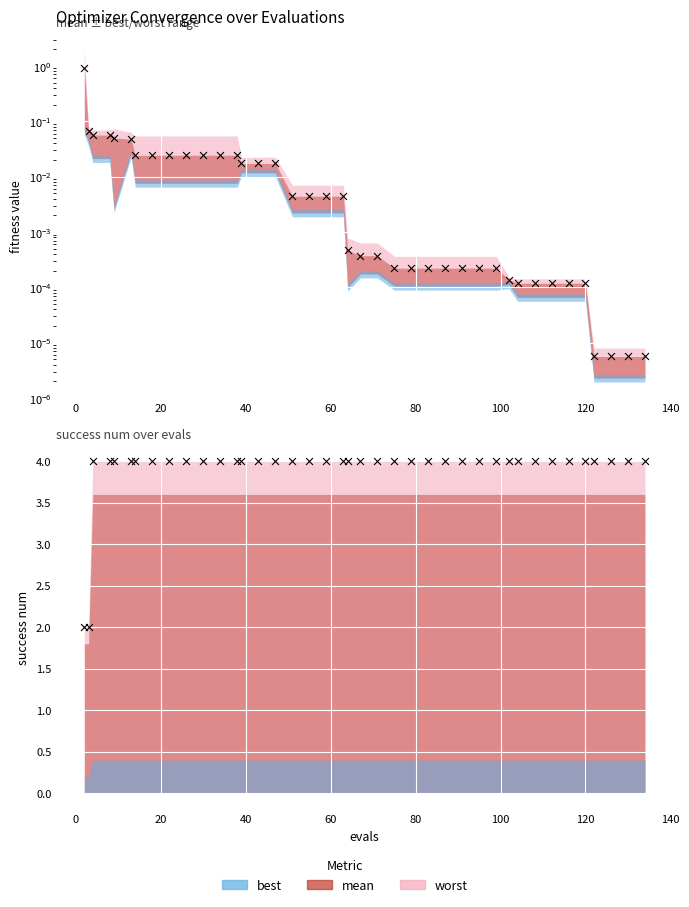

What is the total value across all series at 40?

4.1